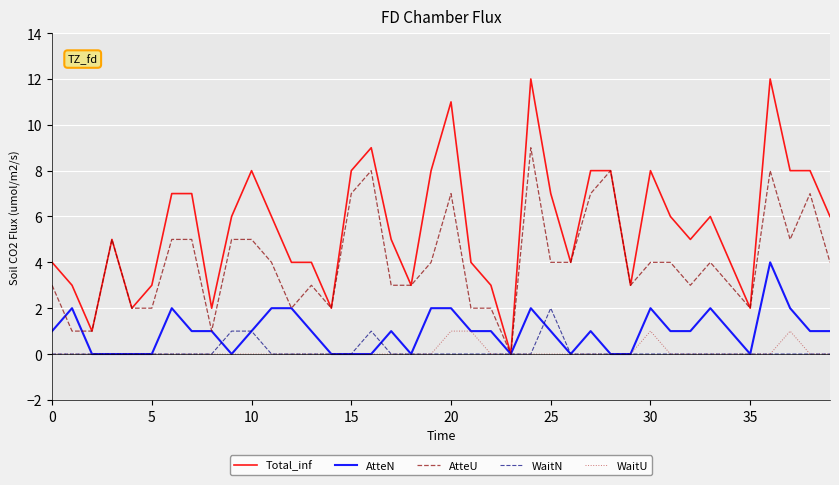

List the series in order of their peak value, lowest first.

WaitU, WaitN, AtteN, AtteU, Total_inf